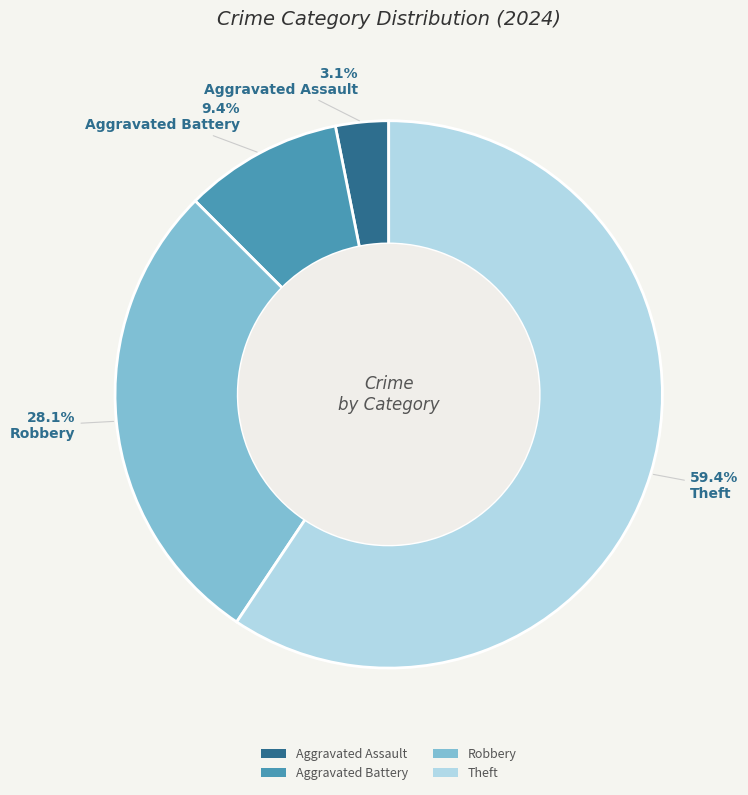

To the nearest percent, what percentage of the pie is Theft?

59%